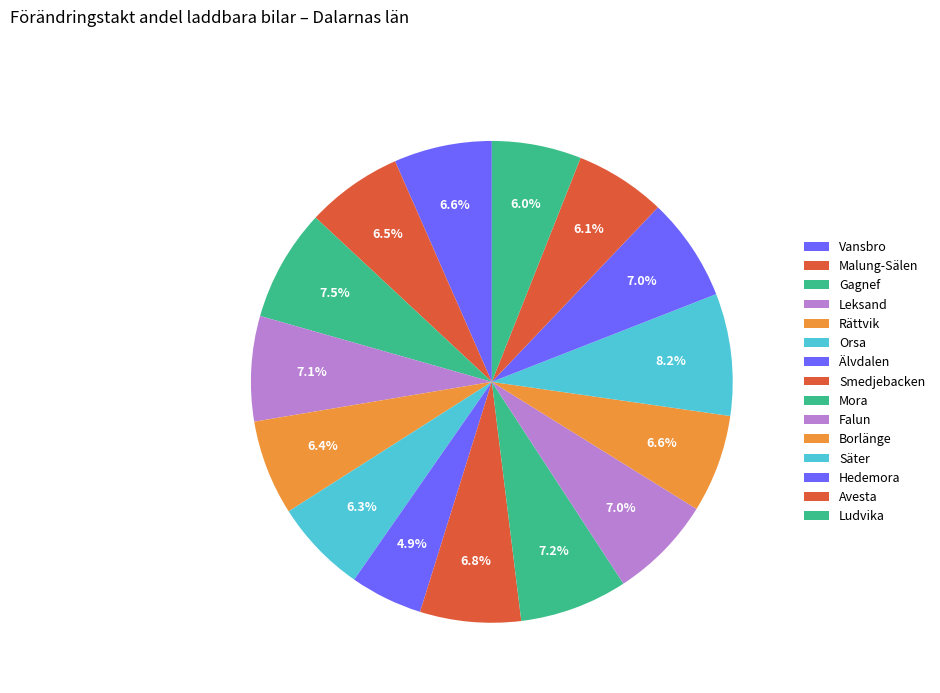

How many segments does this pie chart have?

15